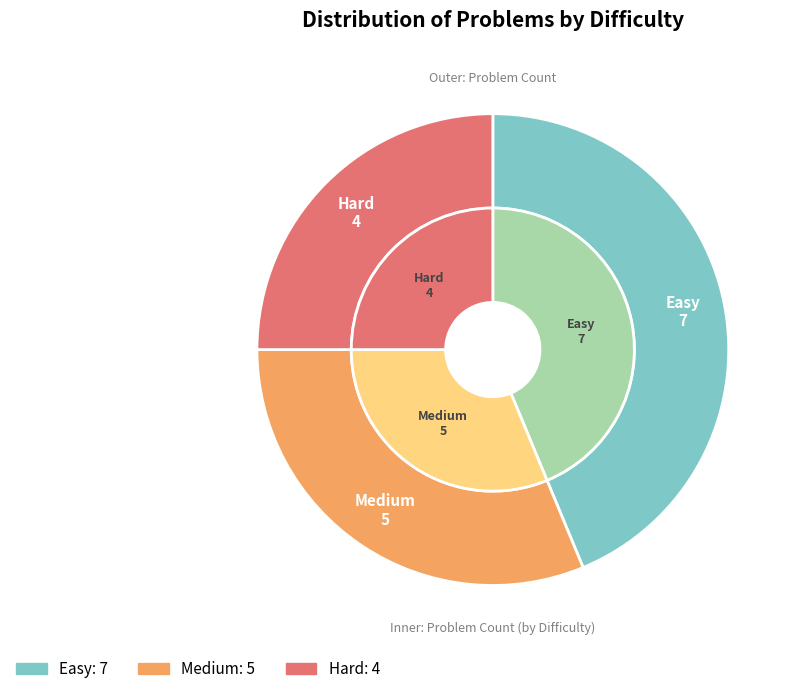

What is the largest slice in the pie chart?

Easy